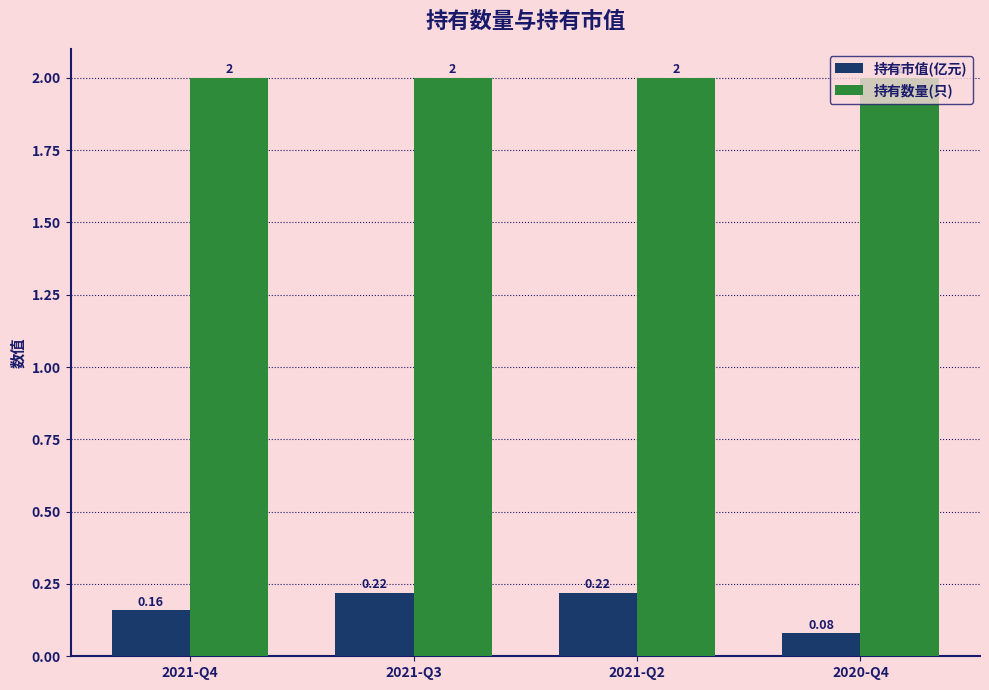

Count the number of data series in this chart.

2